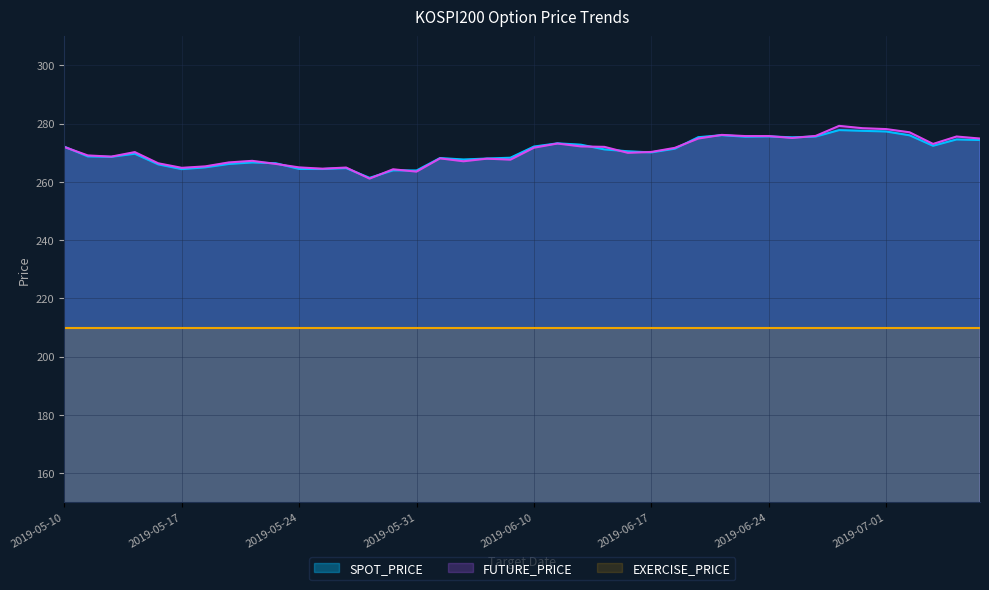

Does the chart display data point markers on the line(s)?

No